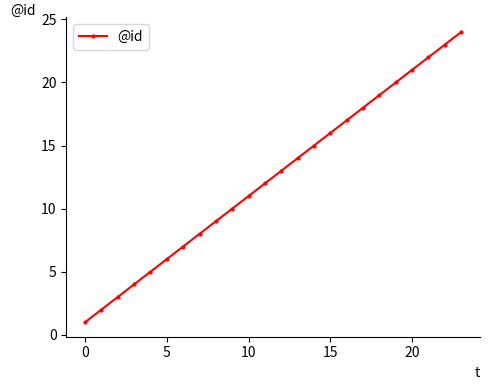

What is the maximum value shown in the chart?

24